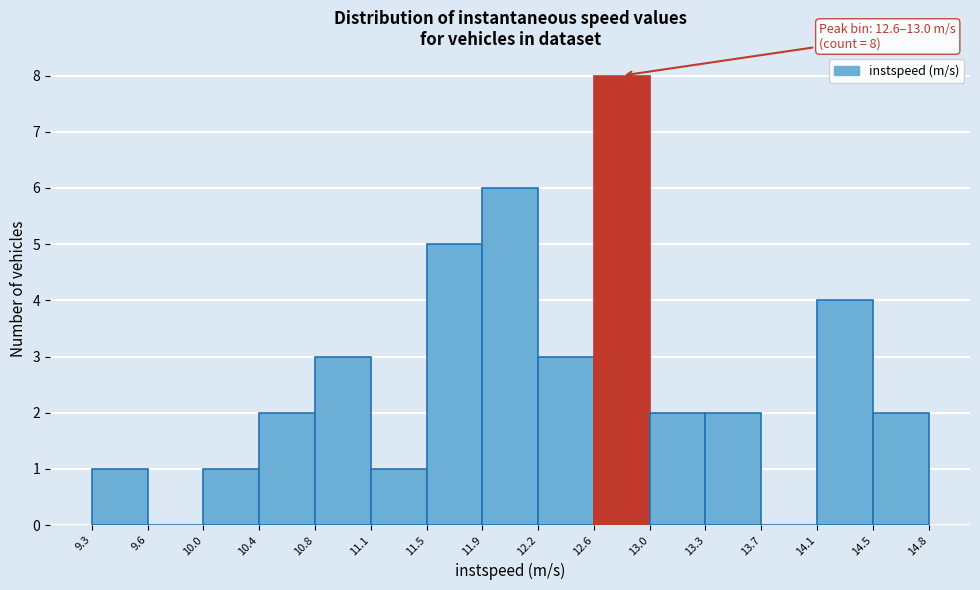

Which range on the x-axis has the tallest bar?

12.6 to 13.0